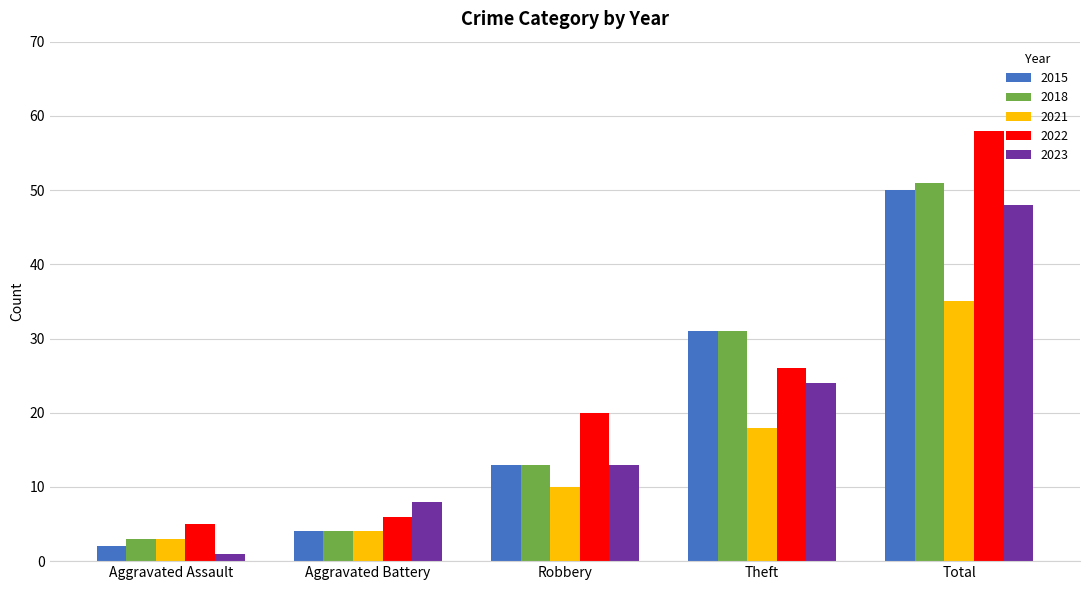

What are all the series names shown in the legend?

2015, 2018, 2021, 2022, 2023